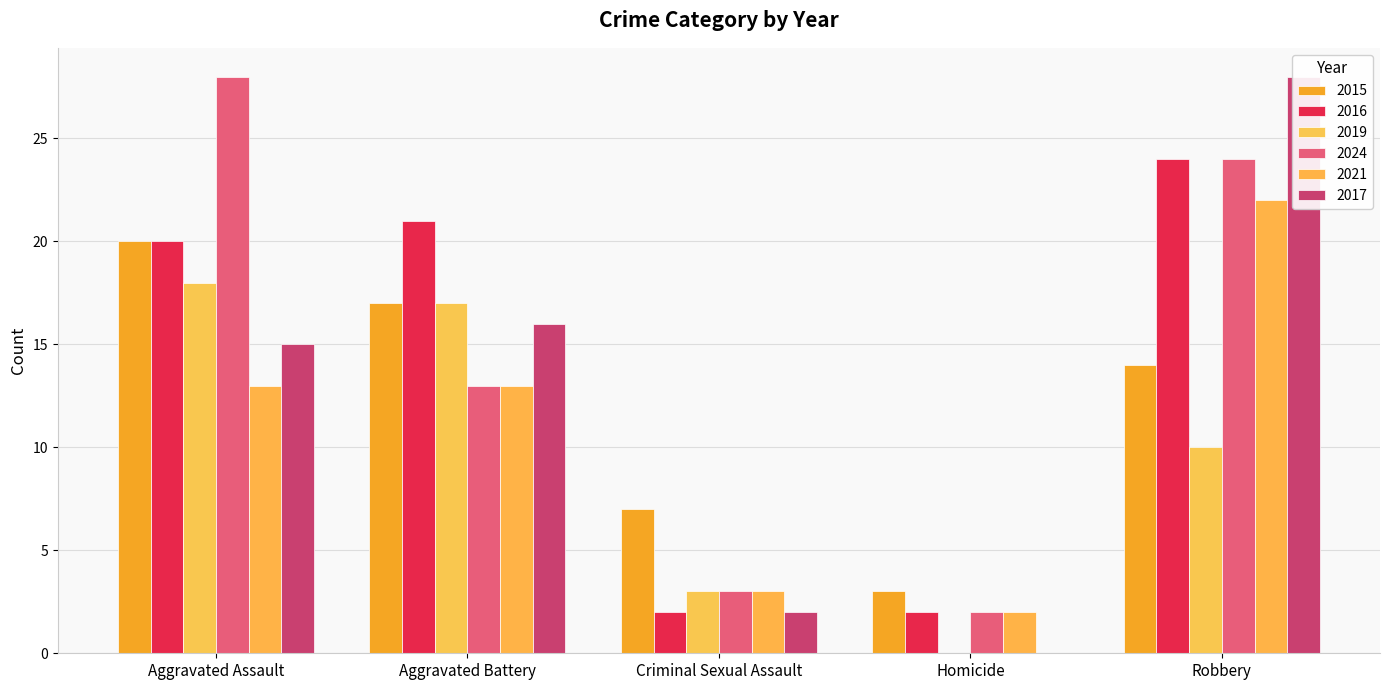

What are all the series names shown in the legend?

2015, 2016, 2019, 2024, 2021, 2017